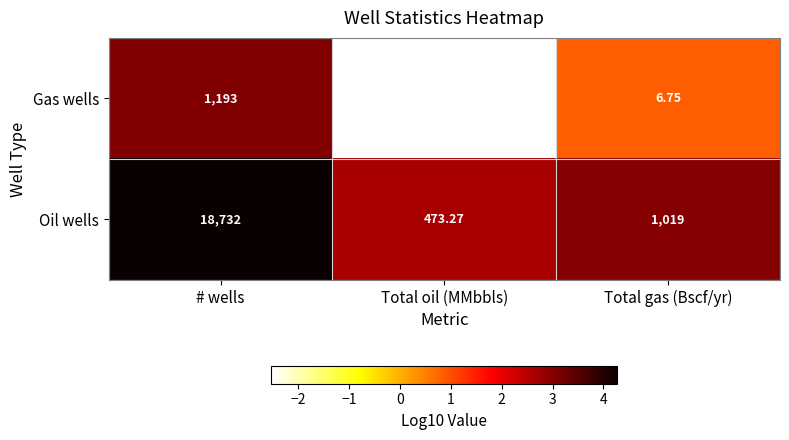

At which category does the chart reach its peak across all series?

# wells